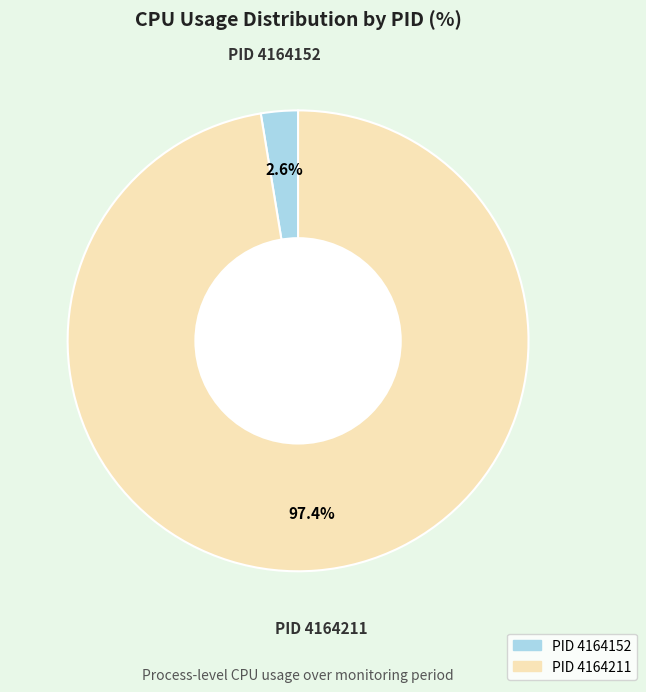

Is there any slice that represents more than half of the pie?

Yes